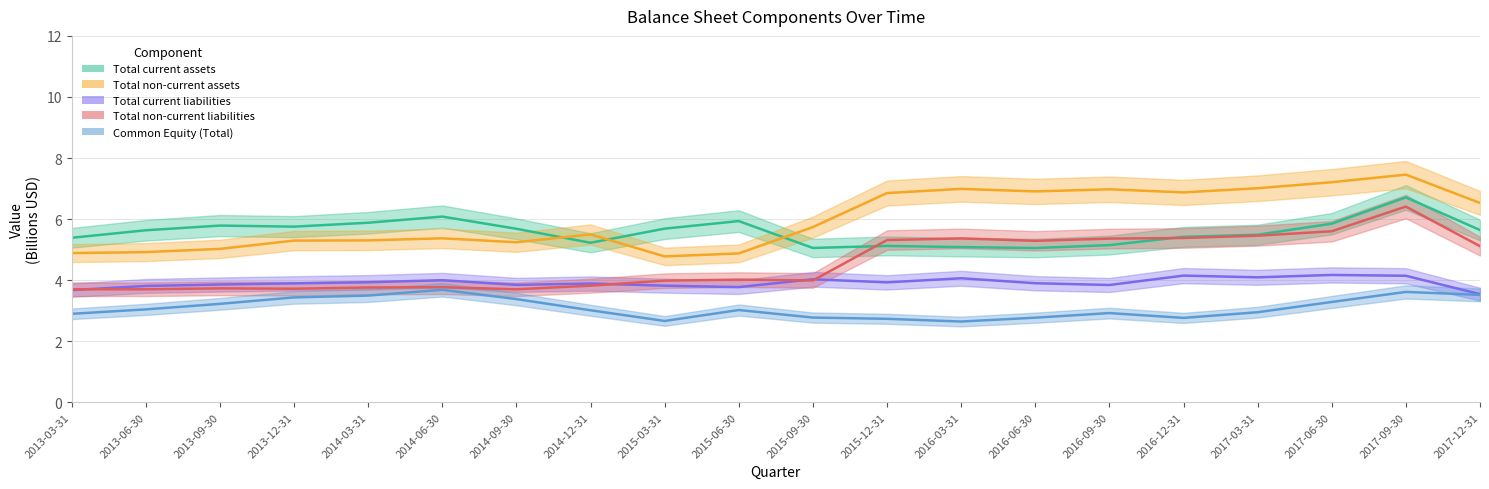

Reading left to right, extract all data points from this chart.

Total current assets: 2013-03-31=5.4	2013-06-30=5.6	2013-09-30=5.8	2013-12-31=5.8	2014-03-31=5.9	2014-06-30=6.1	2014-09-30=5.7	2014-12-31=5.2	2015-03-31=5.7	2015-06-30=5.9	2015-09-30=5.1	2015-12-31=5.1	2016-03-31=5.1	2016-06-30=5.1	2016-09-30=5.1	2016-12-31=5.4	2017-03-31=5.5	2017-06-30=5.8	2017-09-30=6.7	2017-12-31=5.6
Total non-current assets: 2013-03-31=4.9	2013-06-30=4.9	2013-09-30=5.0	2013-12-31=5.3	2014-03-31=5.3	2014-06-30=5.4	2014-09-30=5.2	2014-12-31=5.5	2015-03-31=4.8	2015-06-30=4.9	2015-09-30=5.7	2015-12-31=6.9	2016-03-31=7.0	2016-06-30=6.9	2016-09-30=7.0	2016-12-31=6.9	2017-03-31=7.0	2017-06-30=7.2	2017-09-30=7.5	2017-12-31=6.5
Total current liabilities: 2013-03-31=3.7	2013-06-30=3.8	2013-09-30=3.9	2013-12-31=3.9	2014-03-31=3.9	2014-06-30=4.0	2014-09-30=3.8	2014-12-31=3.9	2015-03-31=3.8	2015-06-30=3.8	2015-09-30=4.0	2015-12-31=3.9	2016-03-31=4.1	2016-06-30=3.9	2016-09-30=3.8	2016-12-31=4.1	2017-03-31=4.1	2017-06-30=4.2	2017-09-30=4.1	2017-12-31=3.5
Total non-current liabilities: 2013-03-31=3.7	2013-06-30=3.7	2013-09-30=3.7	2013-12-31=3.7	2014-03-31=3.8	2014-06-30=3.8	2014-09-30=3.7	2014-12-31=3.8	2015-03-31=4.0	2015-06-30=4.0	2015-09-30=4.0	2015-12-31=5.3	2016-03-31=5.4	2016-06-30=5.3	2016-09-30=5.4	2016-12-31=5.4	2017-03-31=5.5	2017-06-30=5.6	2017-09-30=6.4	2017-12-31=5.1
Common Equity (Total): 2013-03-31=2.9	2013-06-30=3.0	2013-09-30=3.2	2013-12-31=3.4	2014-03-31=3.5	2014-06-30=3.7	2014-09-30=3.4	2014-12-31=3.0	2015-03-31=2.7	2015-06-30=3.0	2015-09-30=2.8	2015-12-31=2.7	2016-03-31=2.6	2016-06-30=2.8	2016-09-30=2.9	2016-12-31=2.8	2017-03-31=2.9	2017-06-30=3.3	2017-09-30=3.6	2017-12-31=3.5